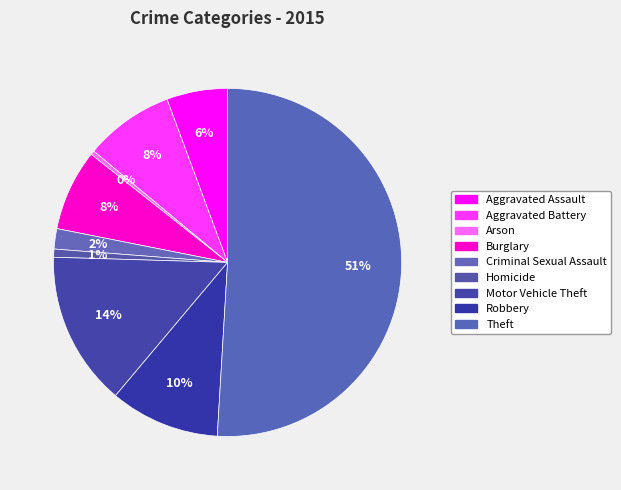

True or false: Aggravated Battery accounts for 19% of the total.

False